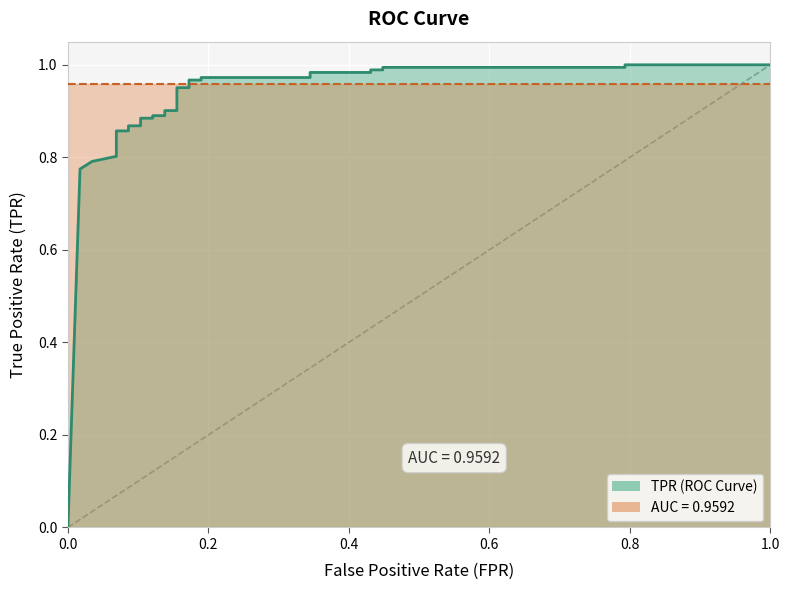

Is it true that the value at 7 is 1.2?

False